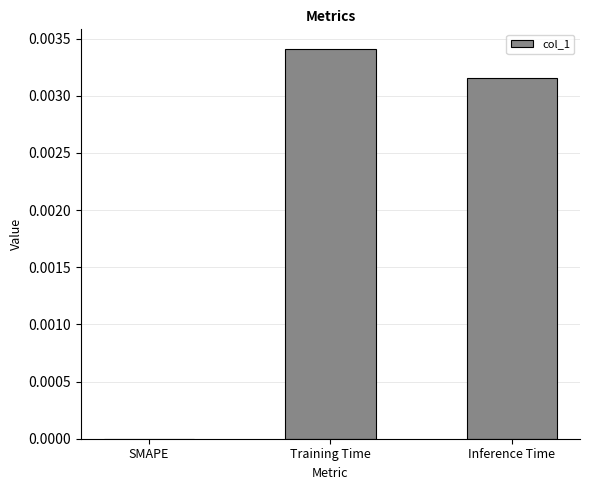

Count the number of categories in the chart.

3